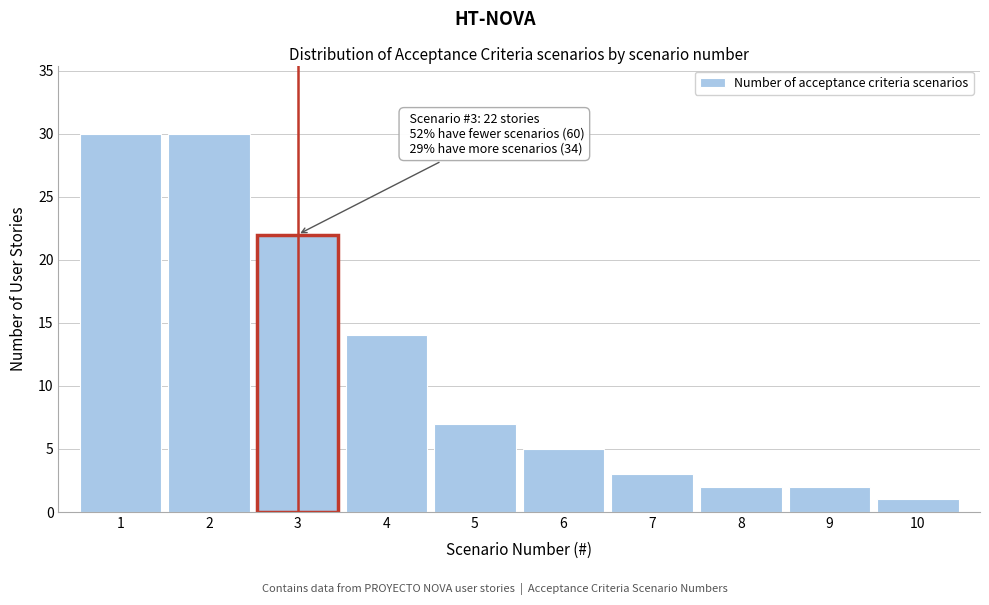

Reading left to right, transcribe all the data shown in this chart.

1=30	2=30	3=22	4=14	5=7	6=5	7=3	8=2	9=2	10=1